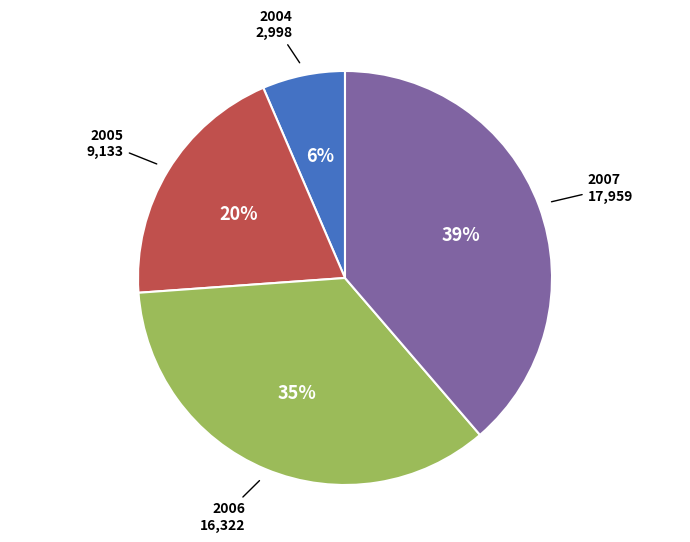

To the nearest percent, what is the average slice percentage?

25%